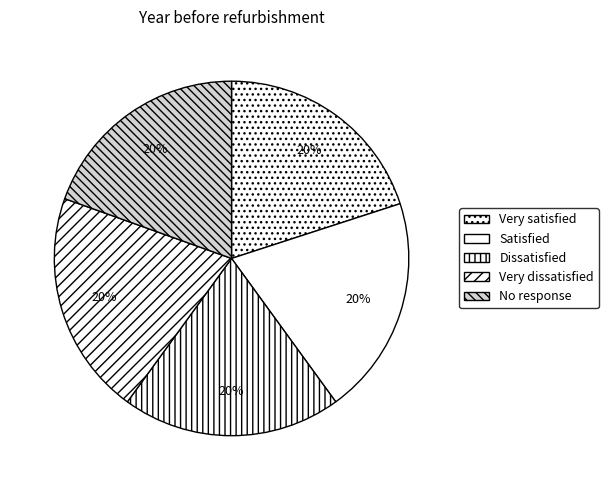

How many segments does this pie chart have?

5